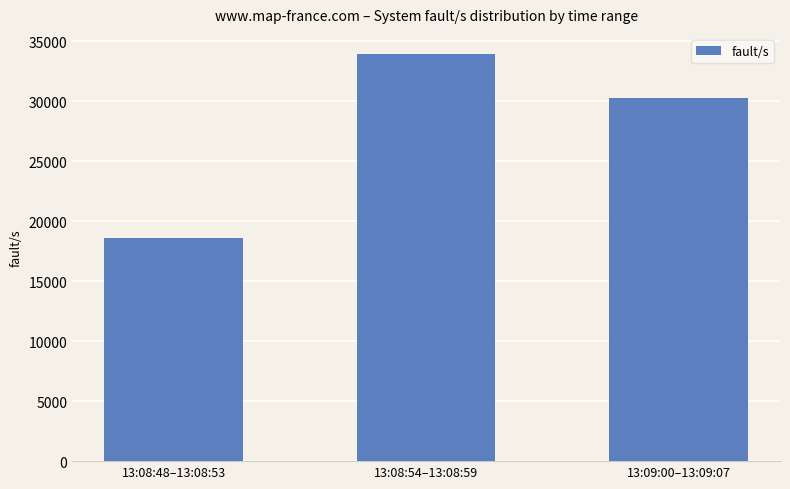

The chart shows a value of 47159.2 at 13:08:54–13:08:59. True or false?

False